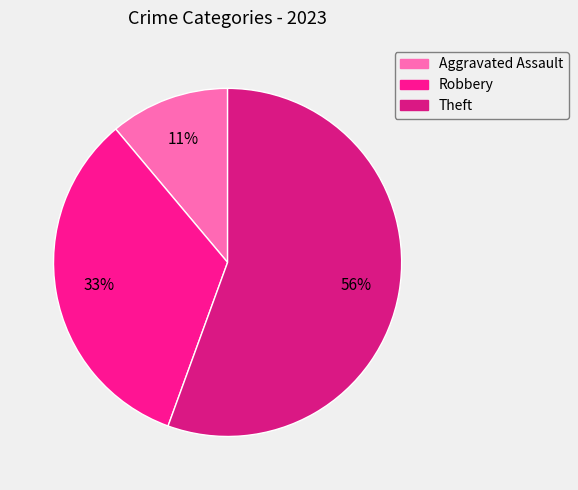

Is Theft the majority of the pie?

Yes